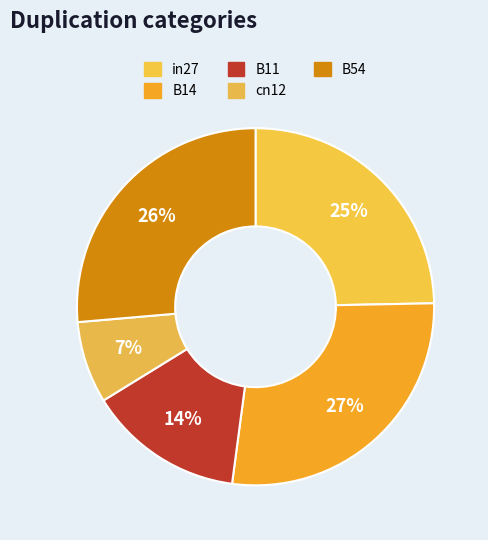

Does cn12 represent more than half of the total?

No